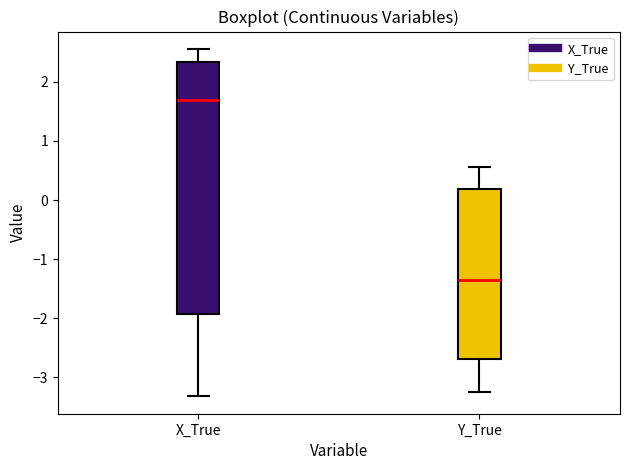

Which box is the tallest, from its lower edge to its upper edge?

X_True